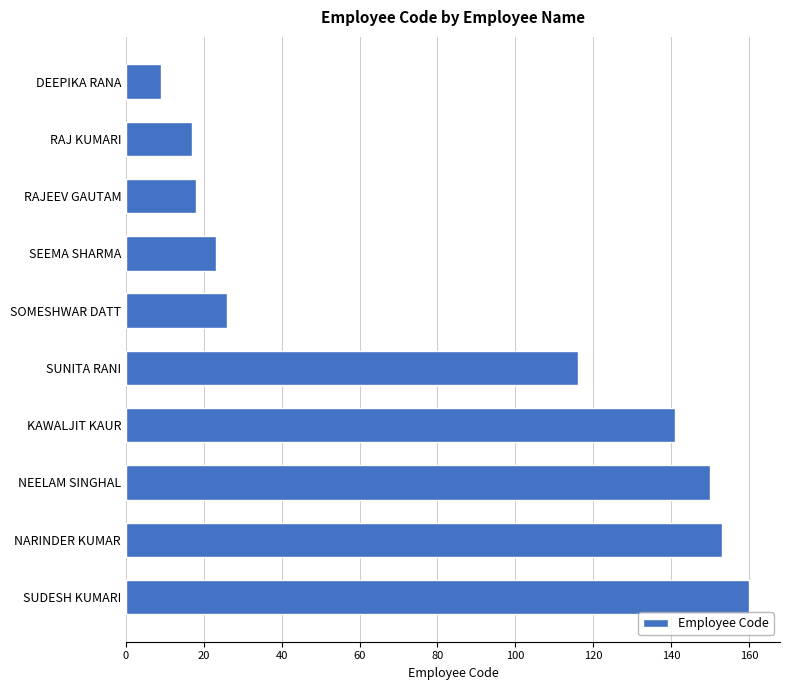

How many distinct data groups are displayed?

1